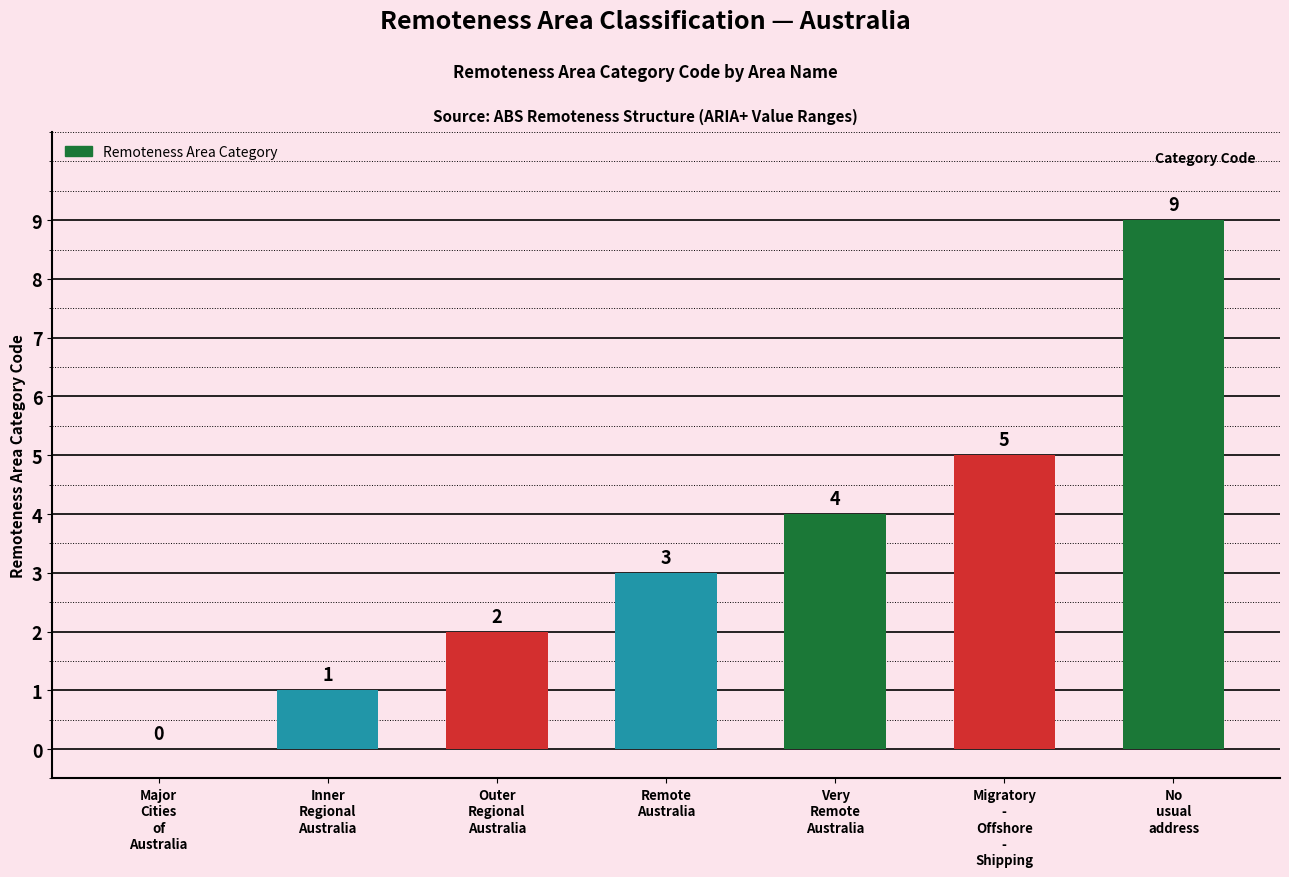

How many distinct data groups are displayed?

1